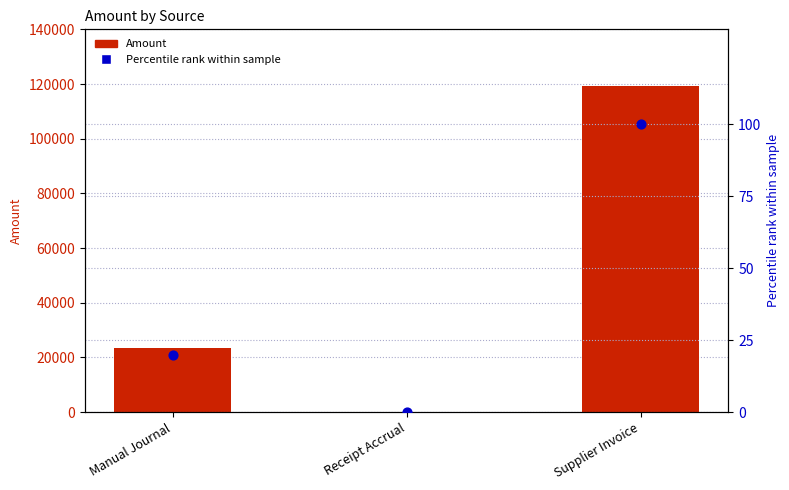

Which series has the largest Y range (max minus min)?

Amount